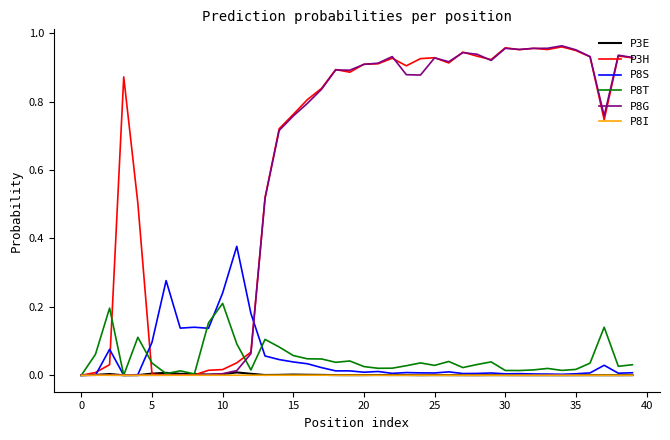

True or false: P8T and P8I cross at least once.

False